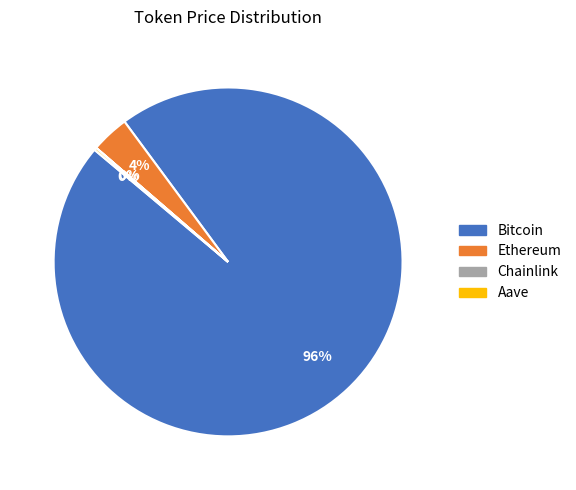

To the nearest percent, what portion does Ethereum represent?

4%